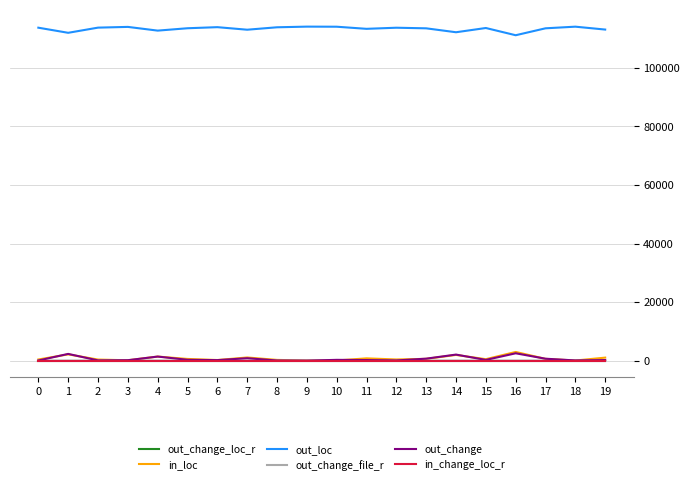

True or false: out_loc and out_change intersect in this chart.

False